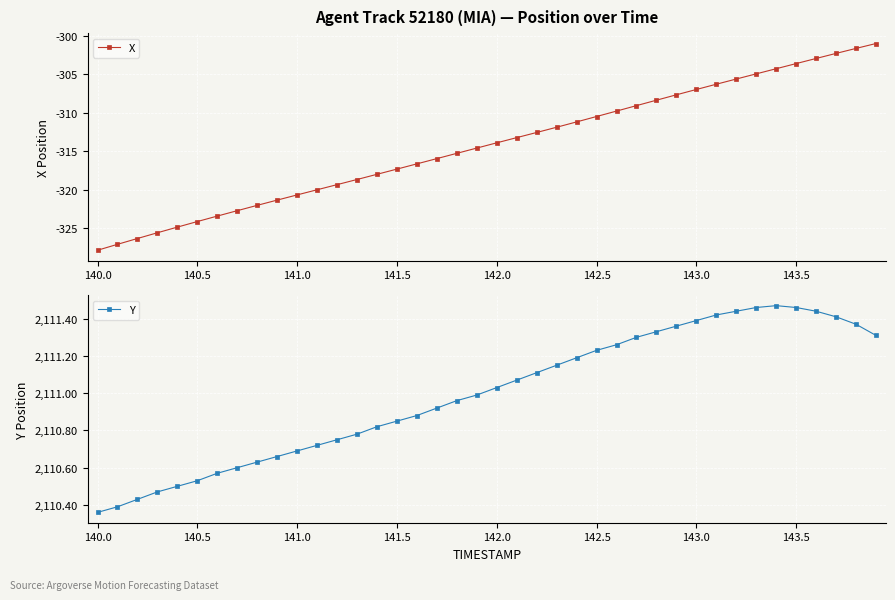

How many values in the Y series exceed 2111?

20